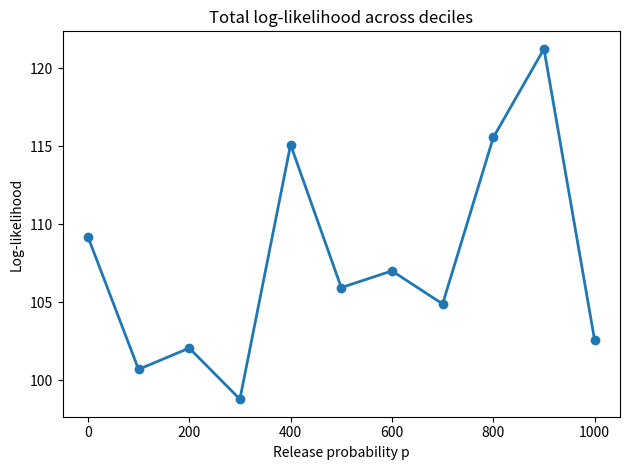

True or false: the data has more than 1 interior local peaks.

True